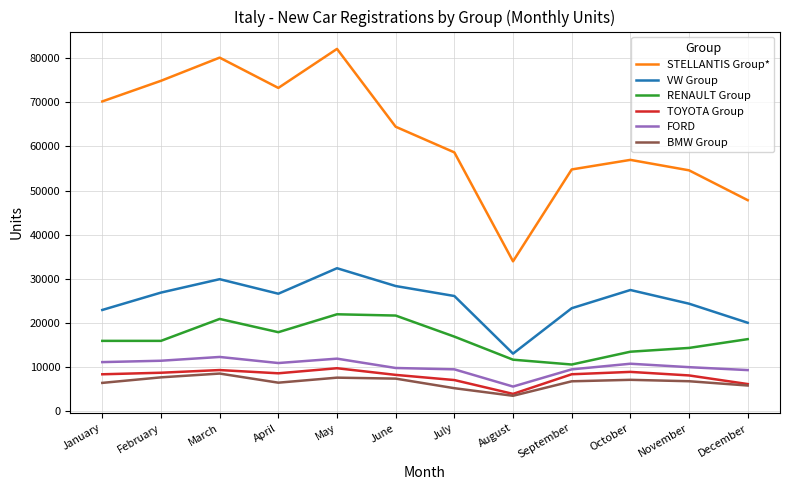

What is the approximate value of FORD at December?

9358